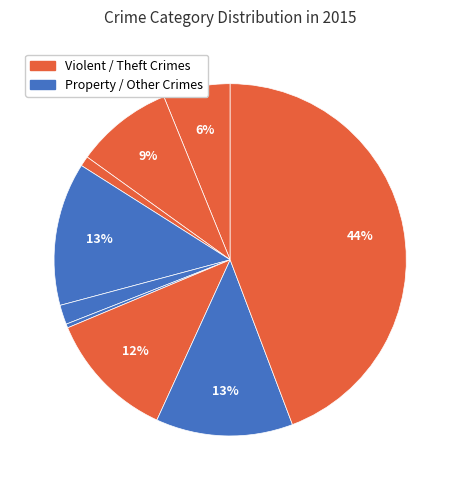

How many segments does this pie chart have?

9